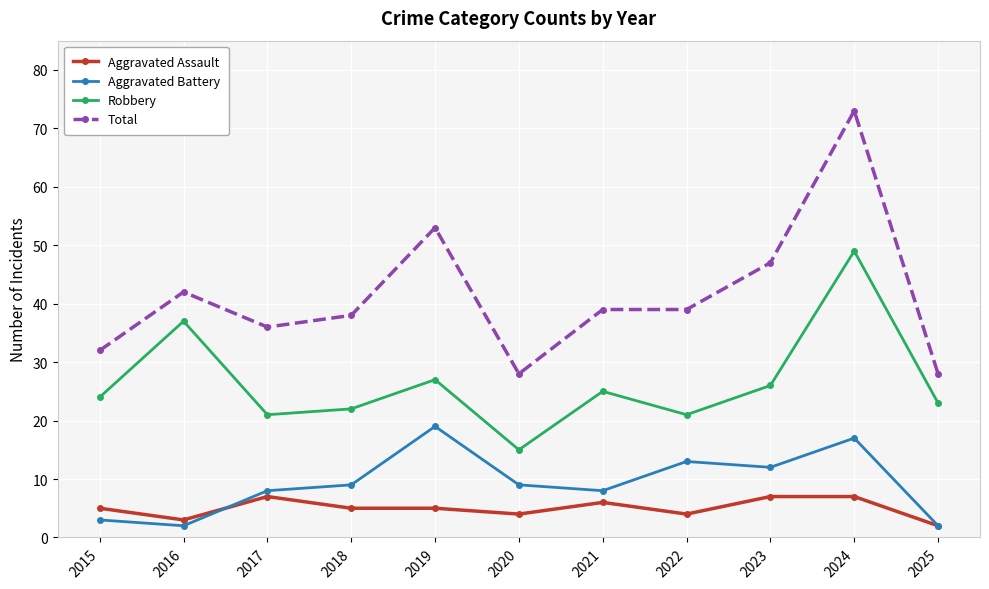

List the series in order of their peak value, lowest first.

Aggravated Assault, Aggravated Battery, Robbery, Total